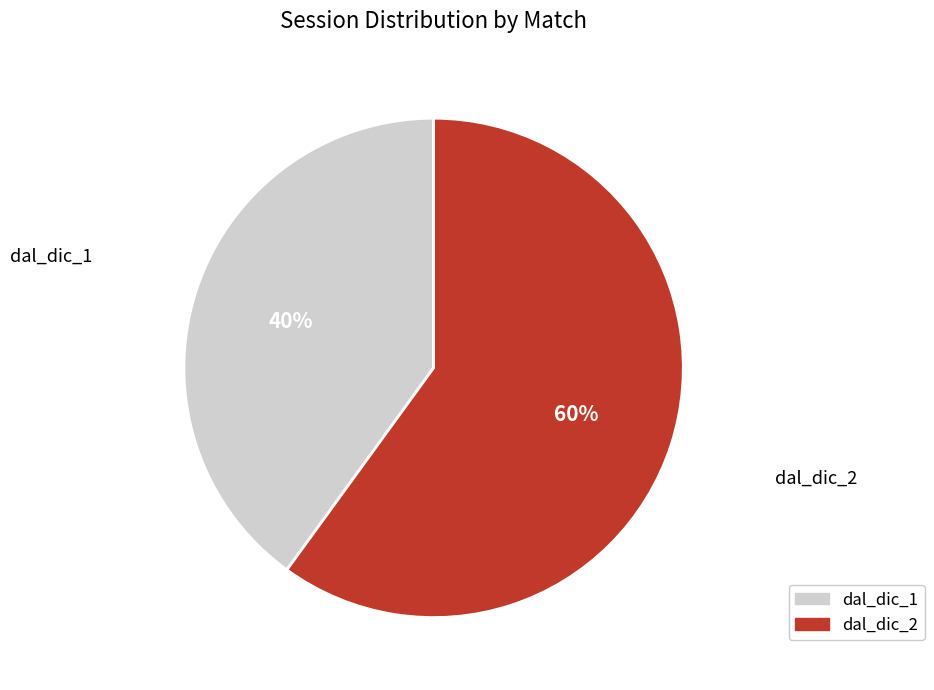

Rank the categories by value from highest to lowest.

dal_dic_2, dal_dic_1